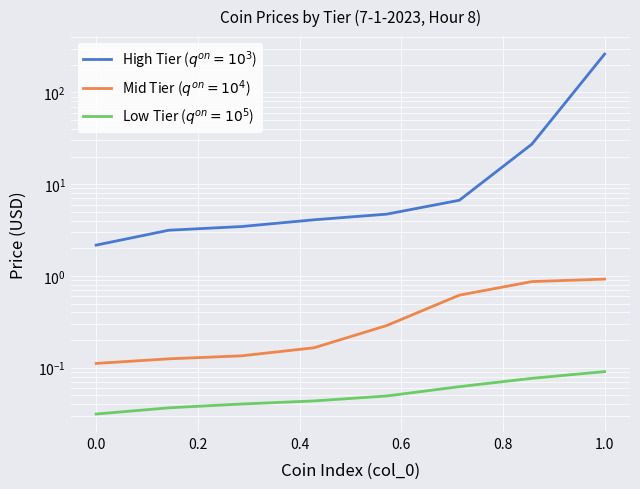

Which series changed the most between −0.2 and 0.8?

High Tier ($q^{on}=10^3$)